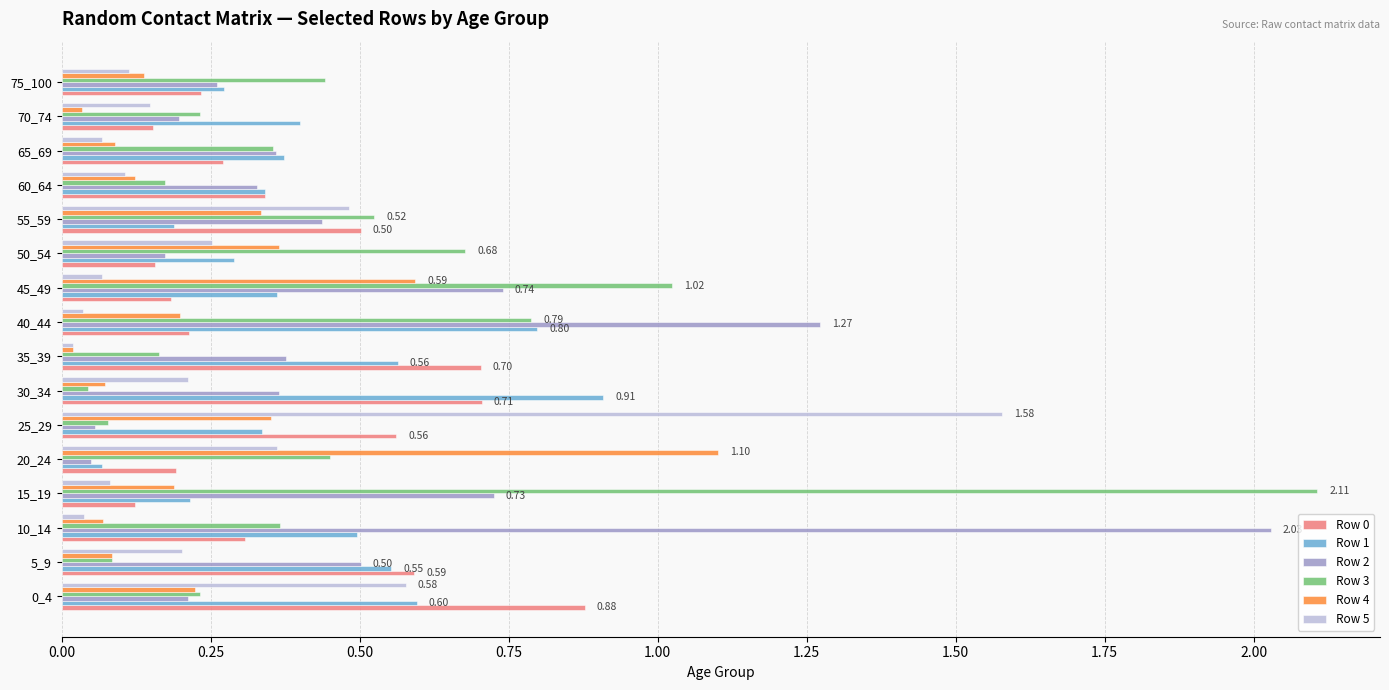

At how many categories does at least one series exceed 1?

6